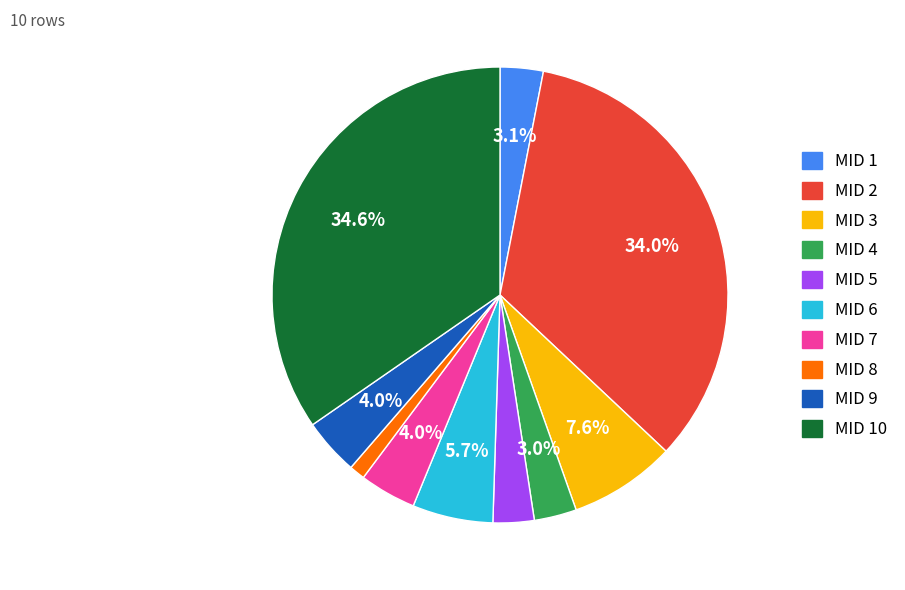

Is there a majority slice in this chart?

No